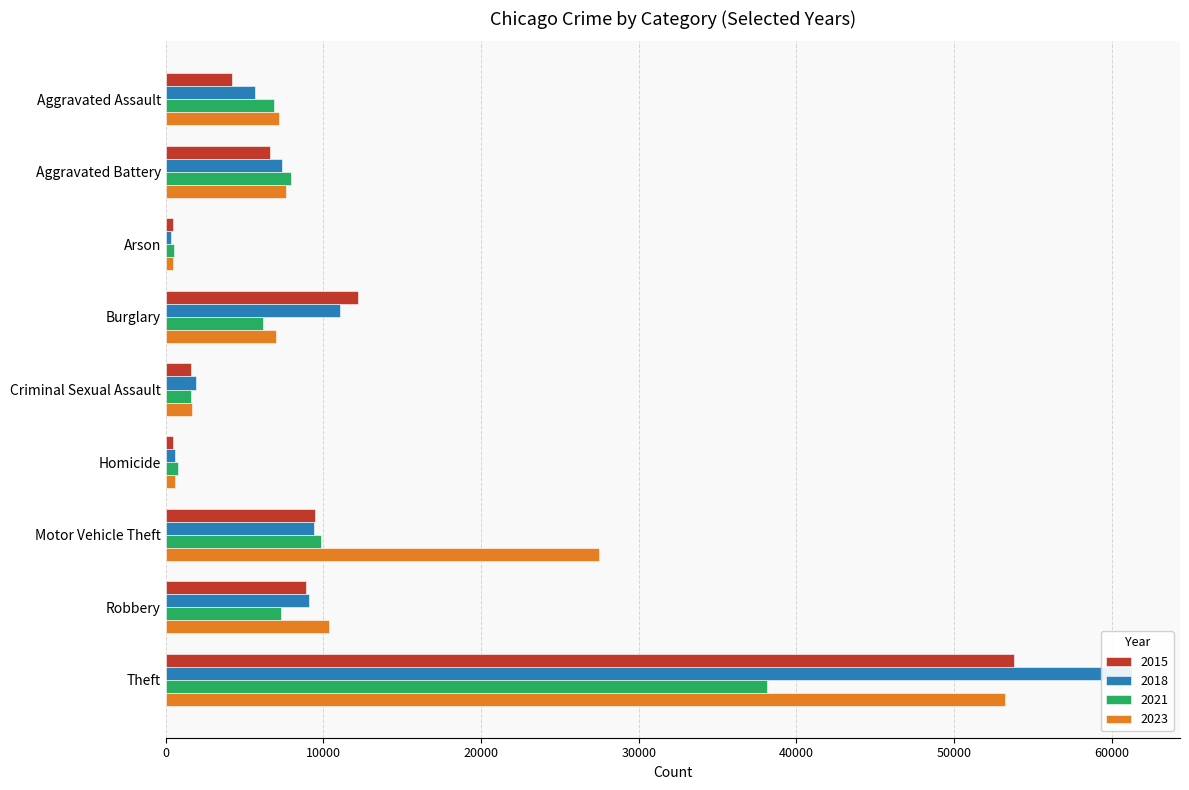

Which series has the widest spread of values?

2018